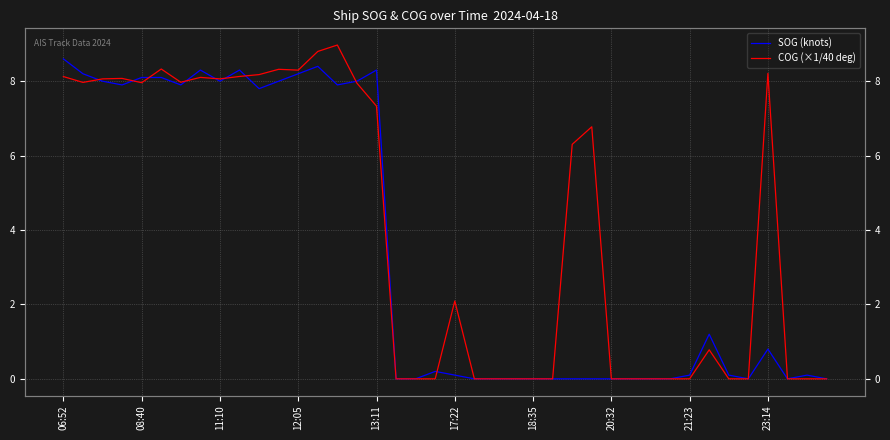

What is the sum of the SOG (knots) values at 36 and 38?

0.9